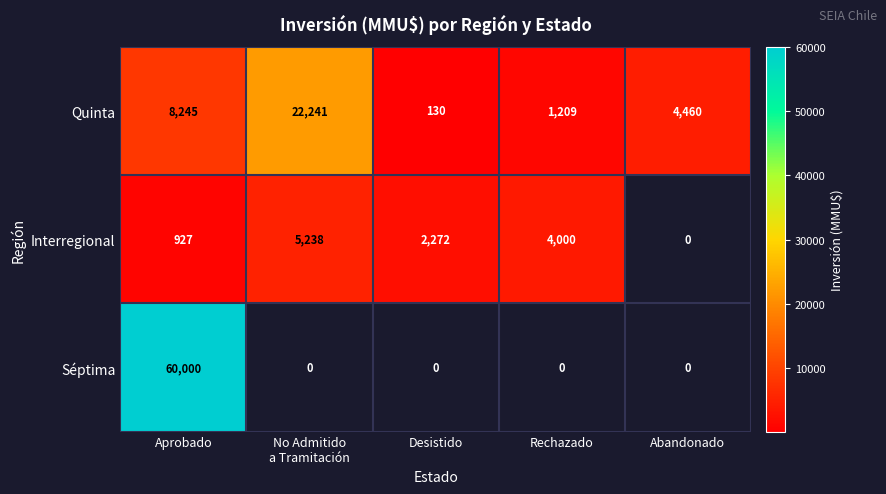

Rank the series by their average value, from lowest to highest.

Interregional, Quinta, Séptima